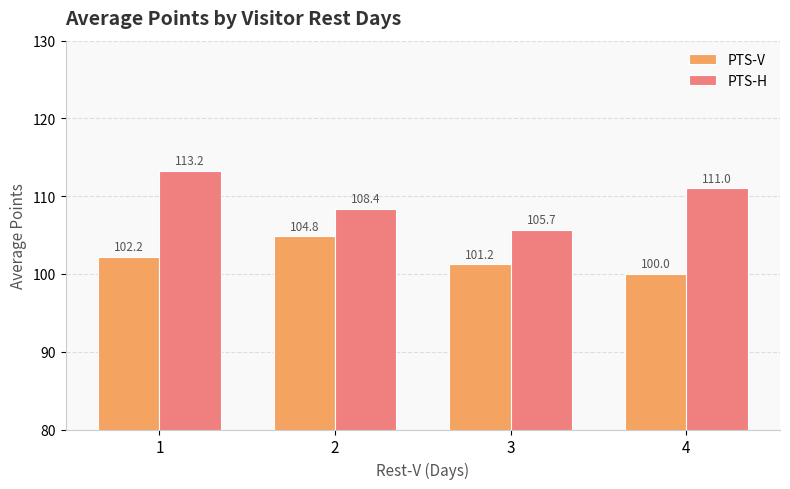

Which series has the widest spread of values?

PTS-H